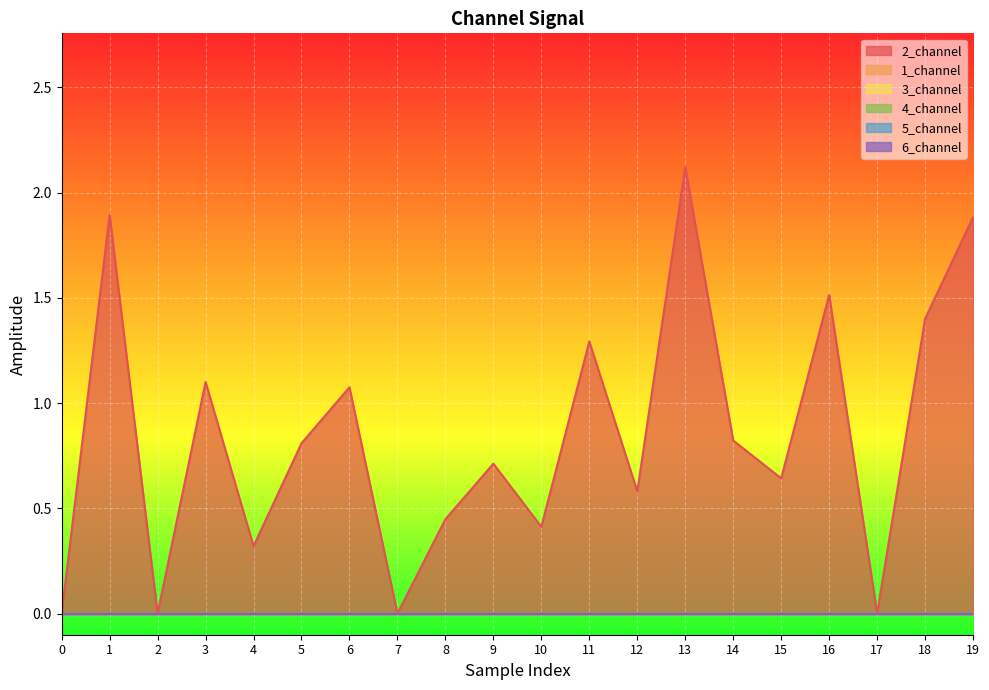

List the series in order of their peak value, lowest first.

1_channel, 3_channel, 4_channel, 5_channel, 6_channel, 2_channel